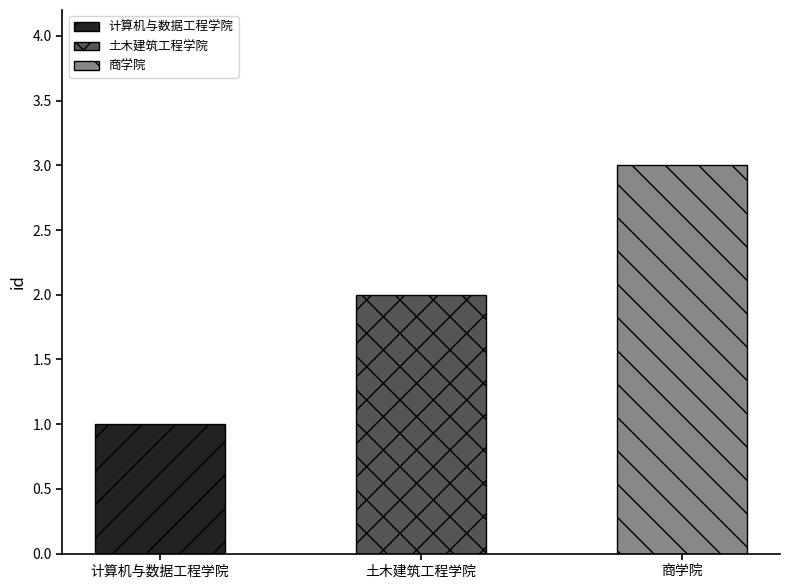

Reading left to right, extract all data points from this chart.

1	2	3